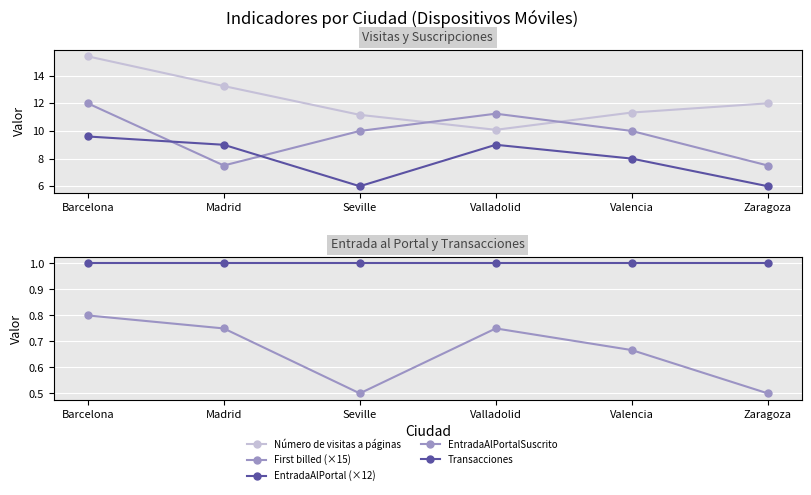

List the series in order of their peak value, lowest first.

EntradaAlPortalSuscrito, Transacciones, EntradaAlPortal (×12), First billed (×15), Número de visitas a páginas